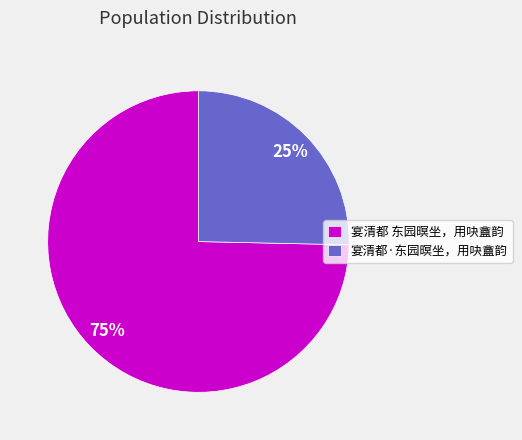

Which category has the biggest portion of the pie?

宴清都 东园暝坐，用吷盦韵